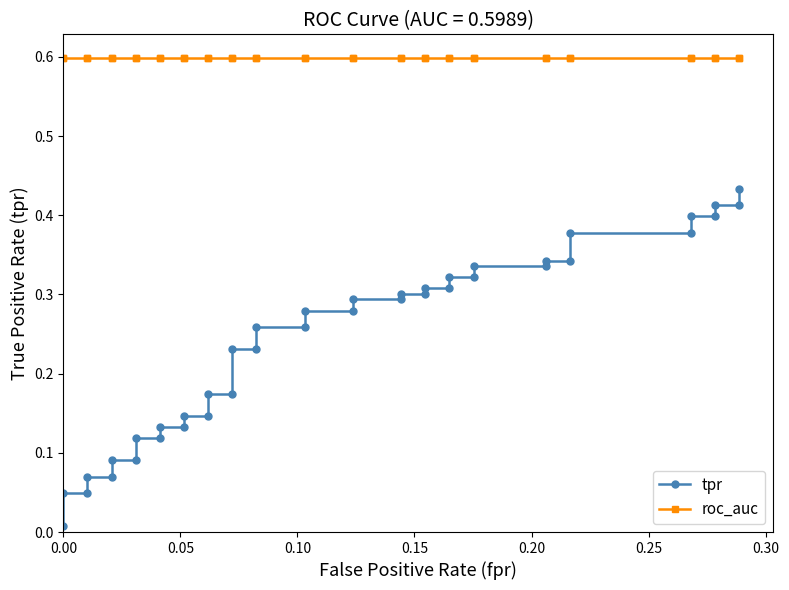

How many lines are shown in the chart?

2